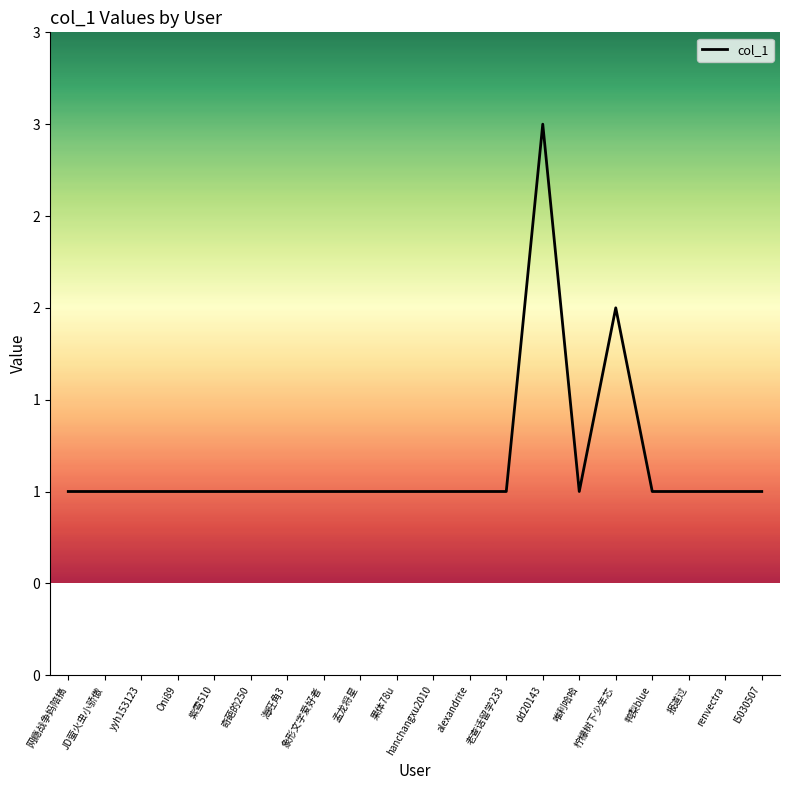

Is it true that the value at dd20143 is 1?

False